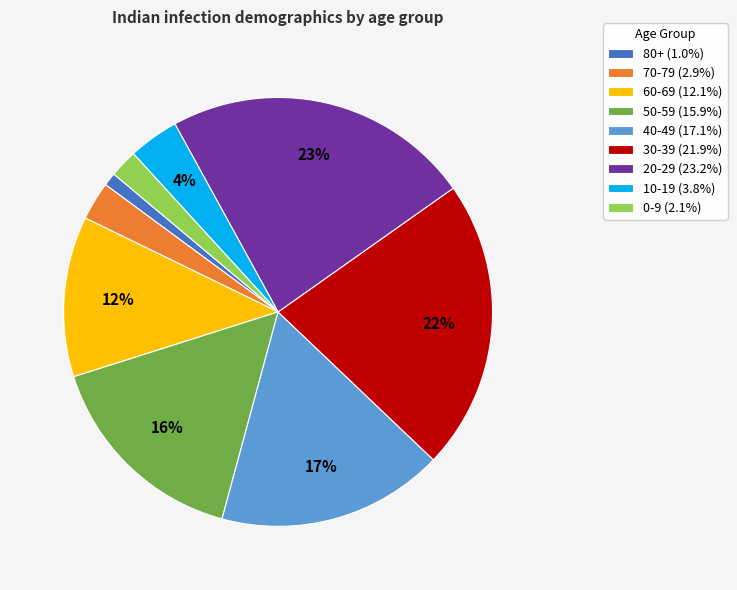

To the nearest percent, what is the difference between the largest and smallest slice percentages?

22%